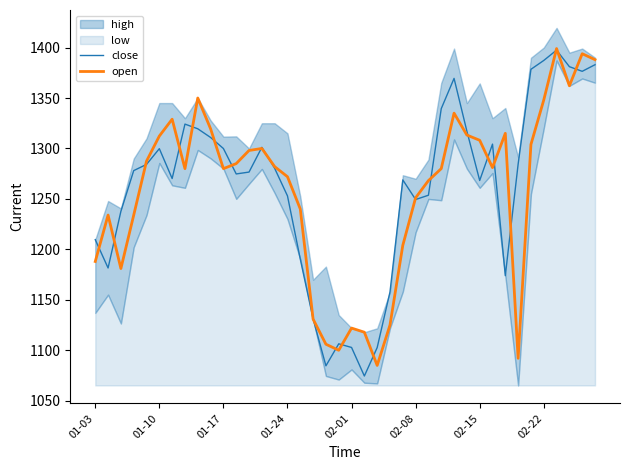

Where do open and close first cross each other?

01-03 and 01-10